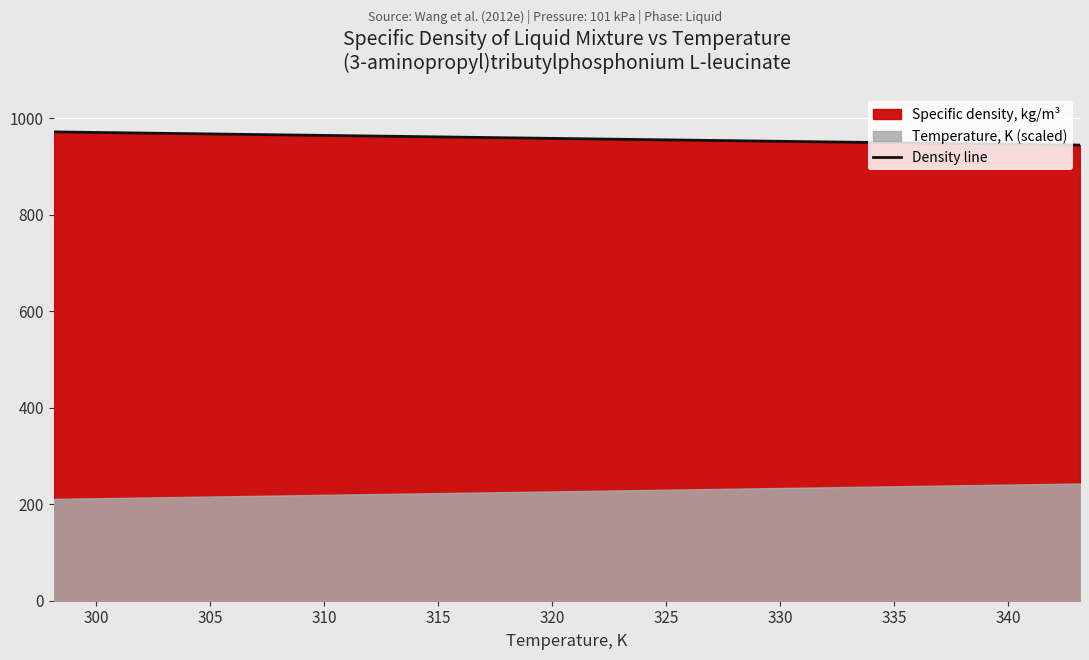

What is the maximum value for Density line?

971.9